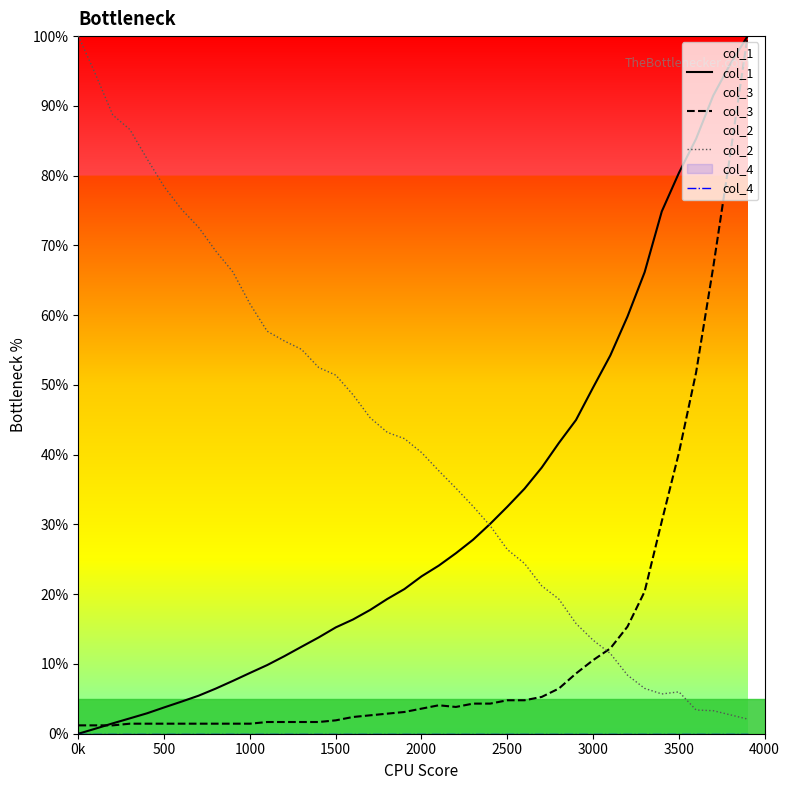

Rank the series by their average value, from lowest to highest.

col_4, col_3, col_1, col_2